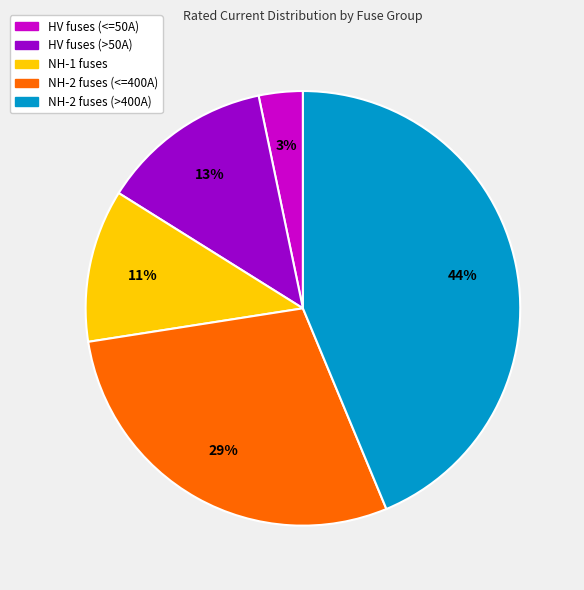

Does any single category account for the majority?

No